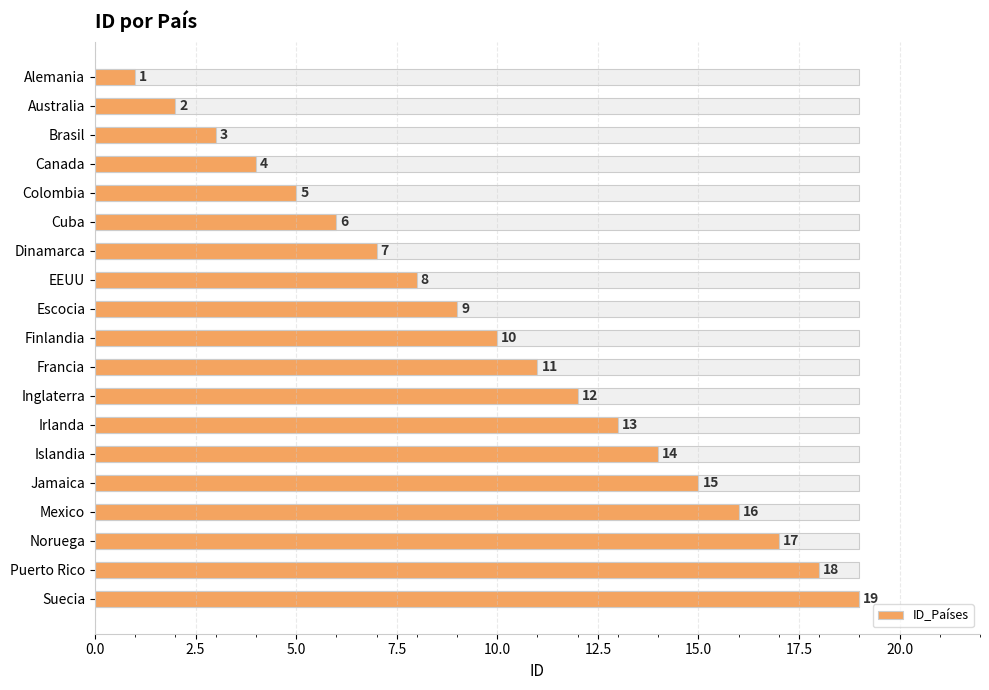

What is the sum of all values?

190